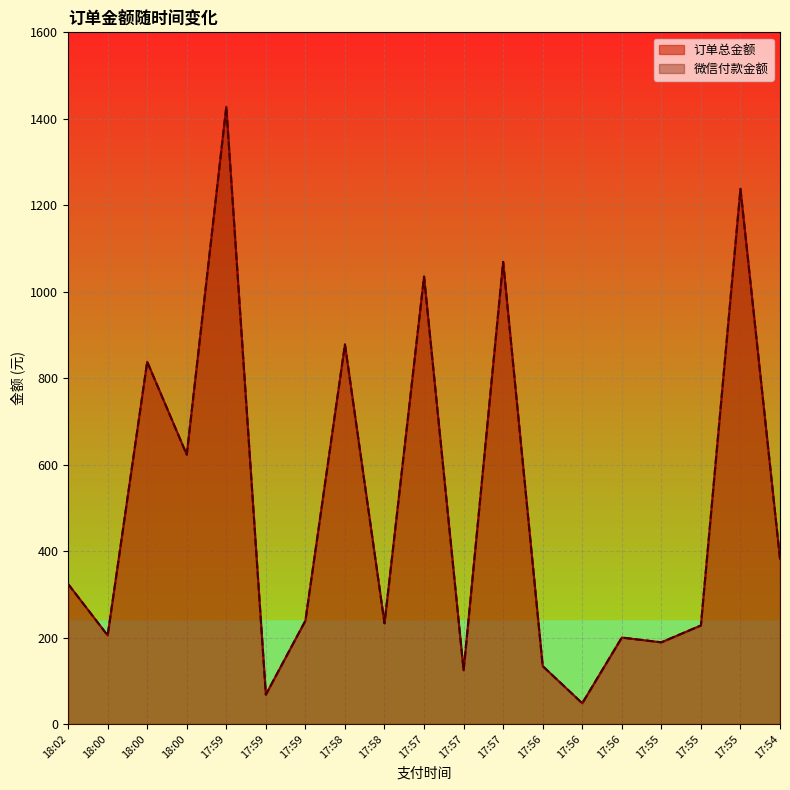

True or false: 微信付款金额 and 订单总金额 intersect in this chart.

False